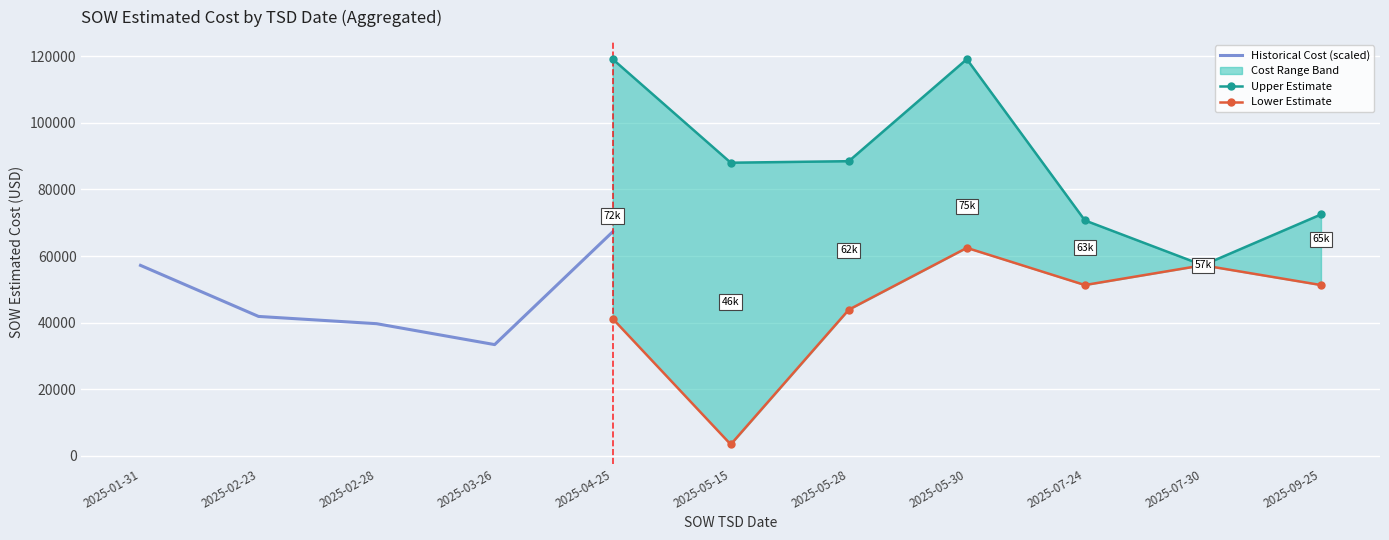

True or false: SOW Estimated Cost Mean has more than 1 points higher than both neighbors.

True